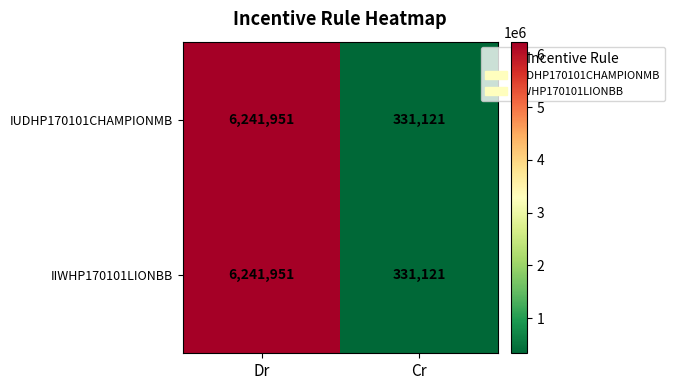

What is the difference between the maximum and minimum values in the IUDHP170101CHAMPIONMB series?

5910830